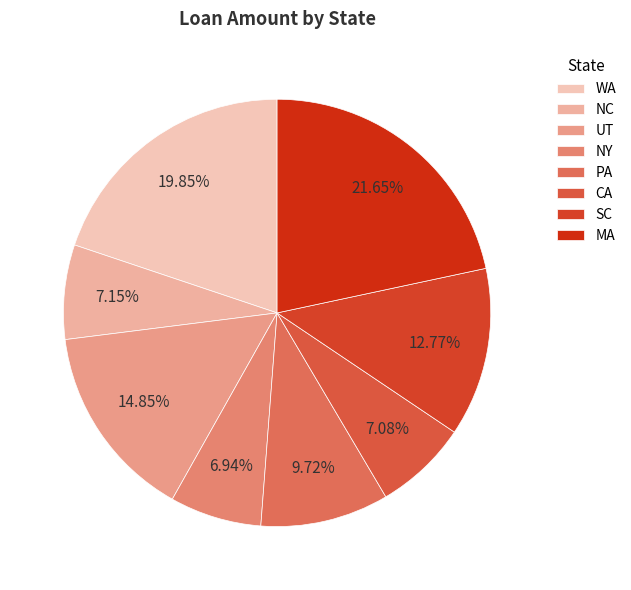

True or false: NC accounts for 12% of the total.

False